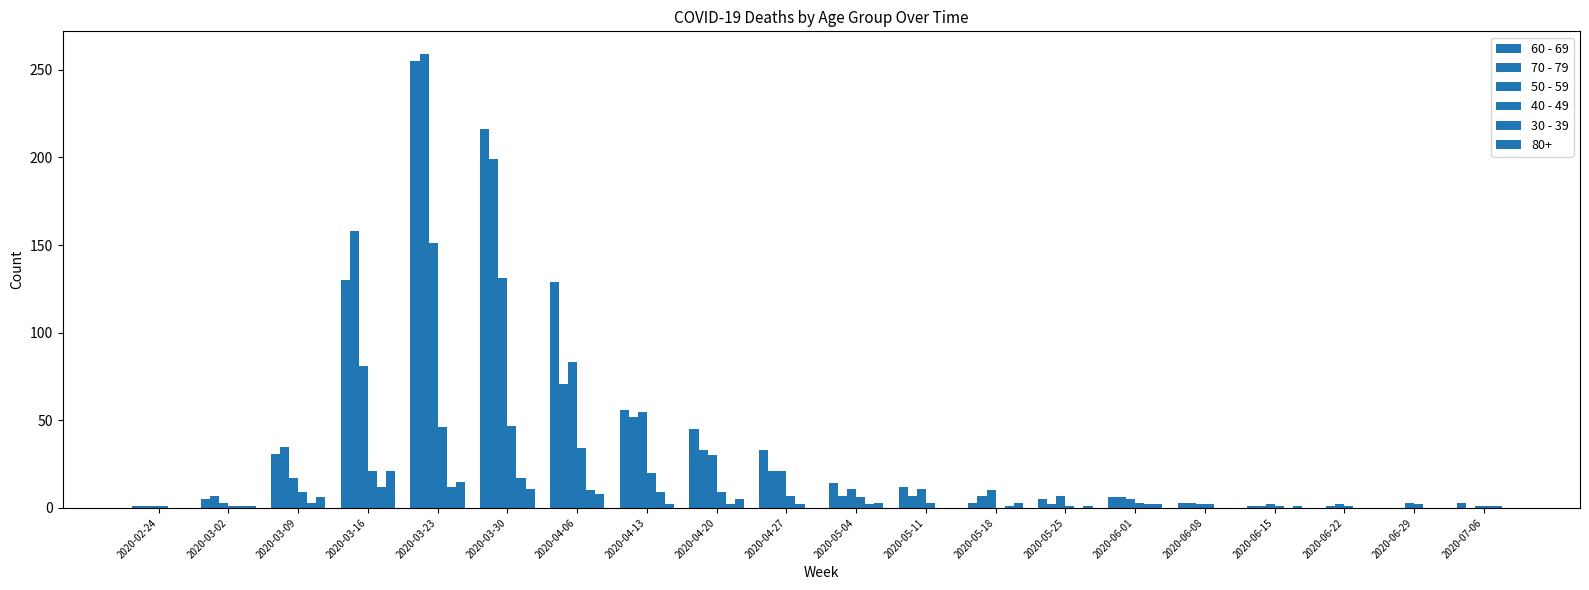

How many series are shown in this chart?

6